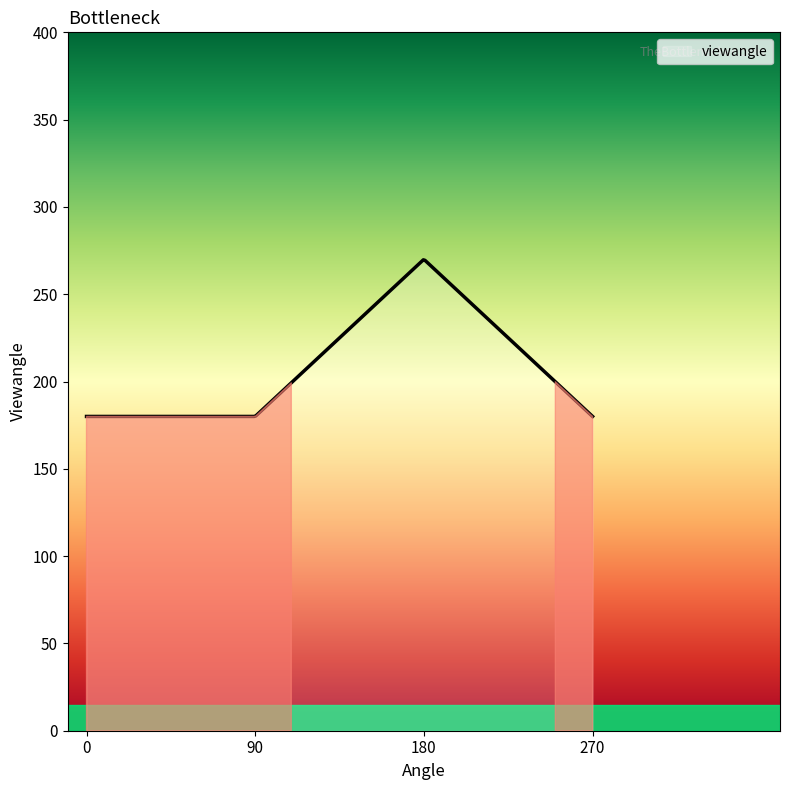

How many lines are shown in the chart?

1